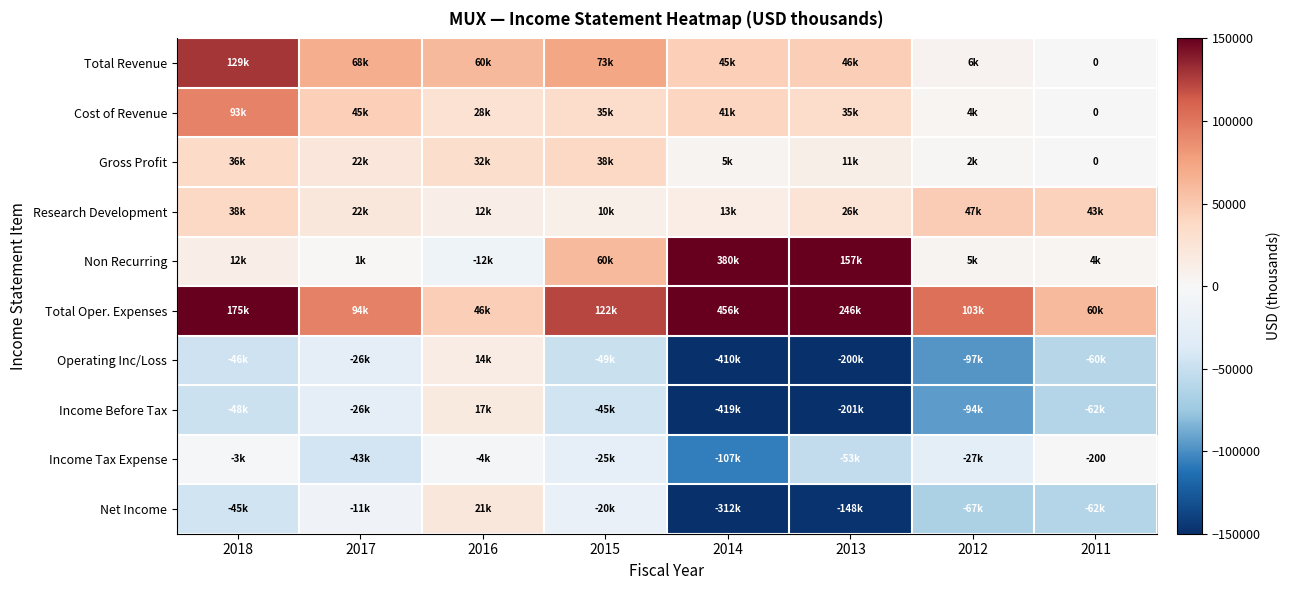

True or false: Total Oper. Expenses has a value of 175400 at 2018.

True